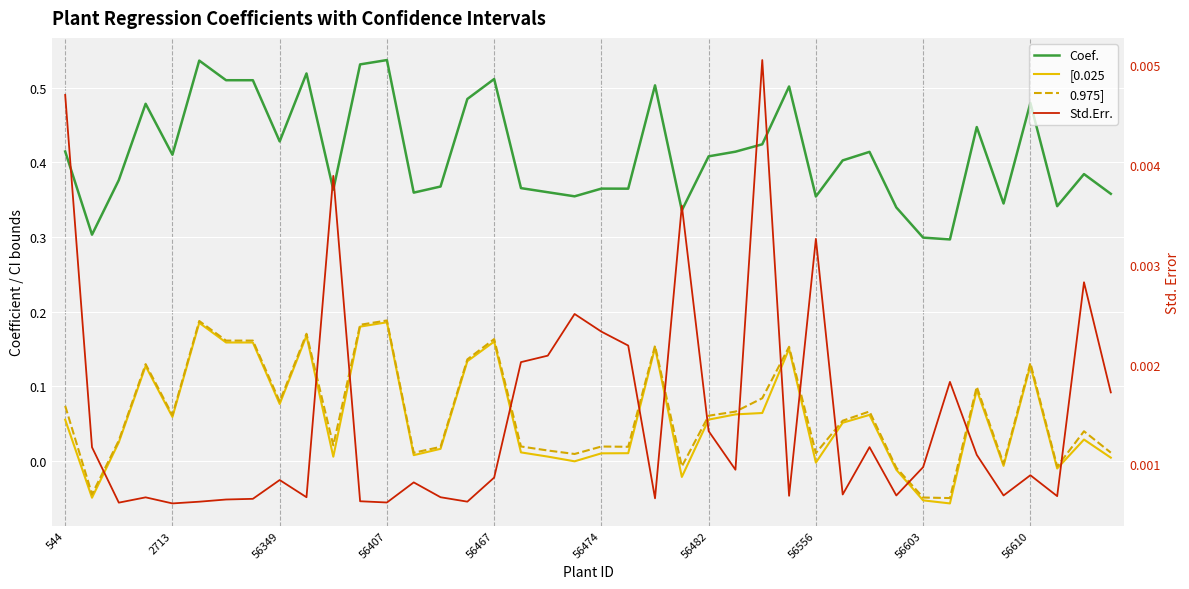

What position from the right is 26?

14